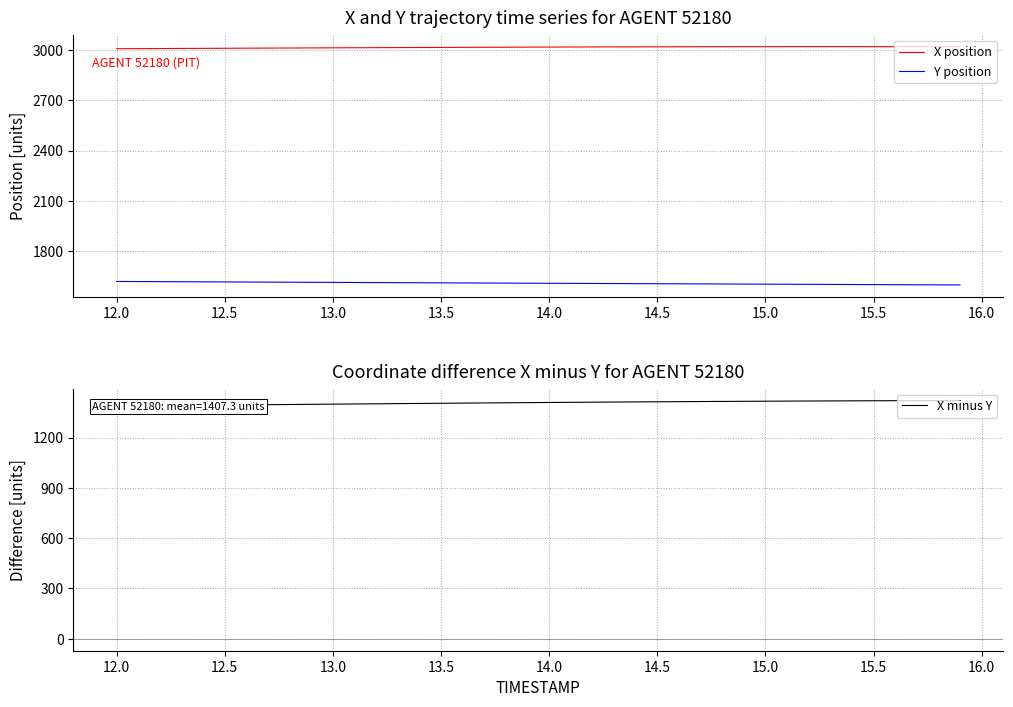

The value of X position at 14.5 is 3018.7. True or false?

True